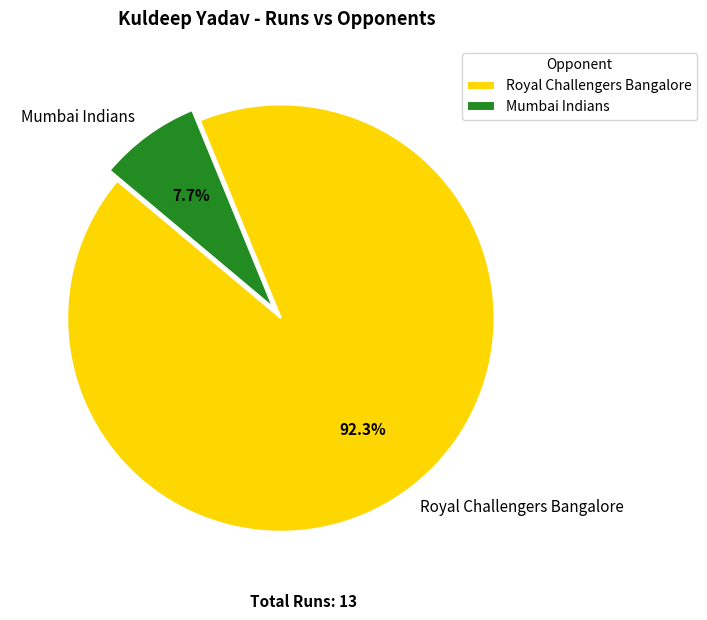

Which slice is the smallest?

Mumbai Indians